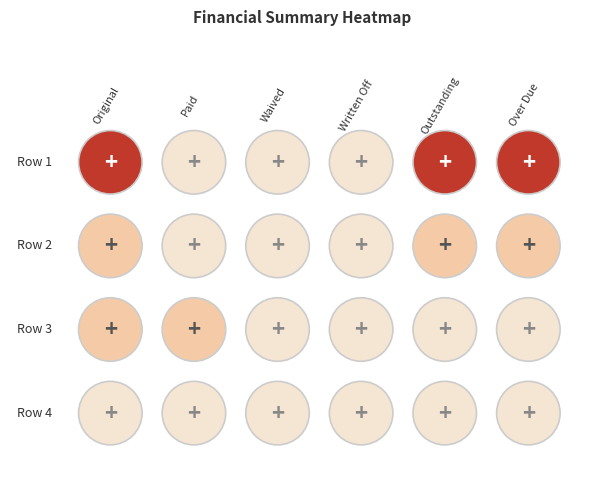

The value of Row 3 at 3 is -63.3. True or false?

False